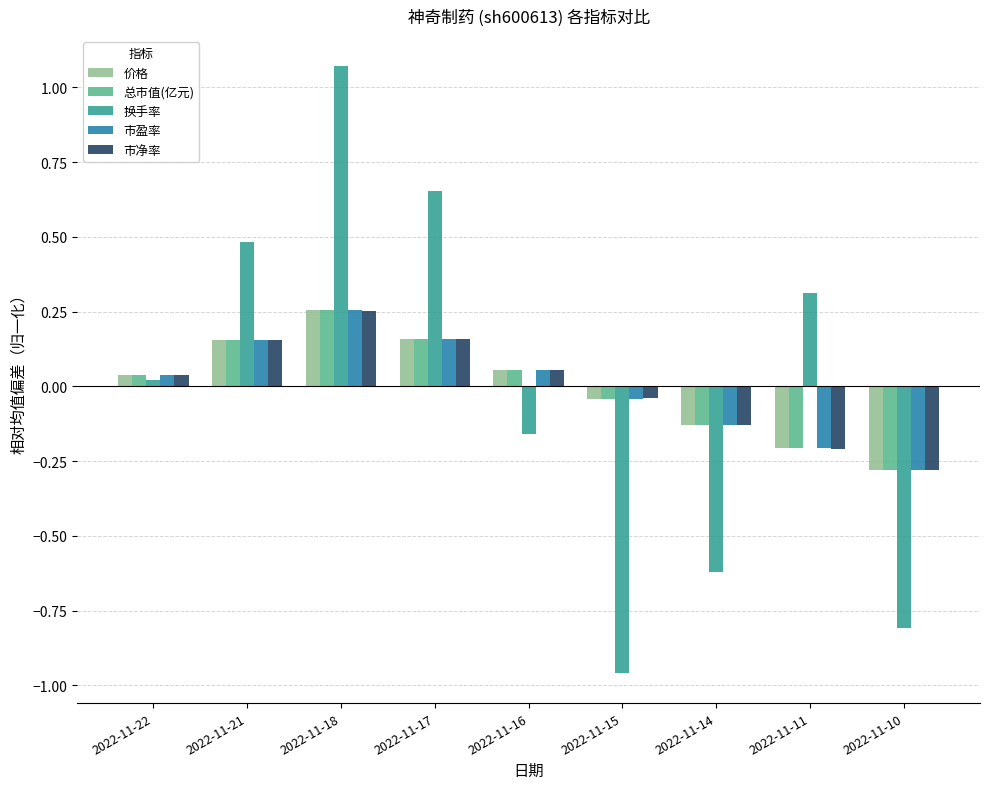

Between 2022-11-21 and 2022-11-17, which series saw the biggest shift?

换手率